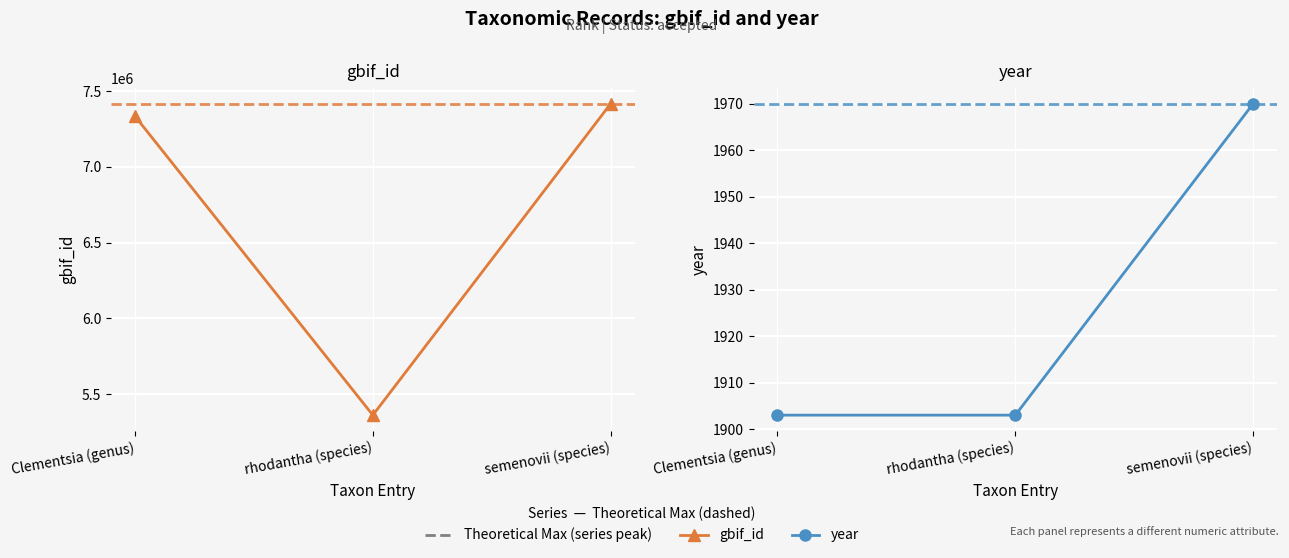

True or false: gbif_id has a value of 10376795 at Clementsia (genus).

False